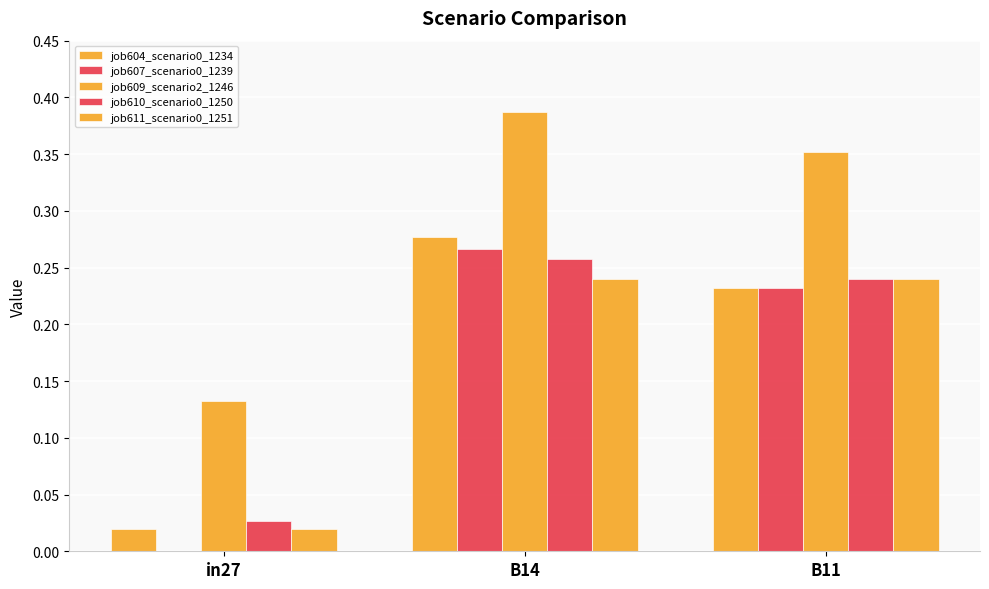

What is the value of the job607_scenario0_1239 bar at the 2nd from the left?

0.3